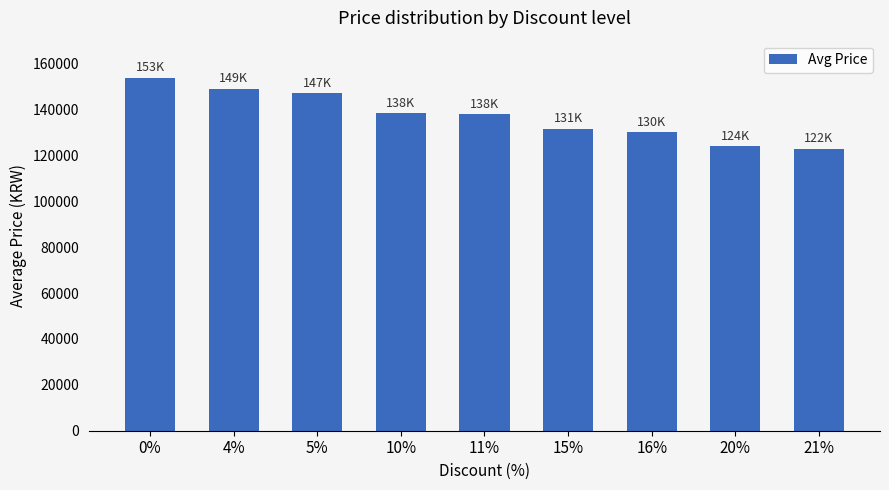

What is the change in value from 5% to 11%?

-9200